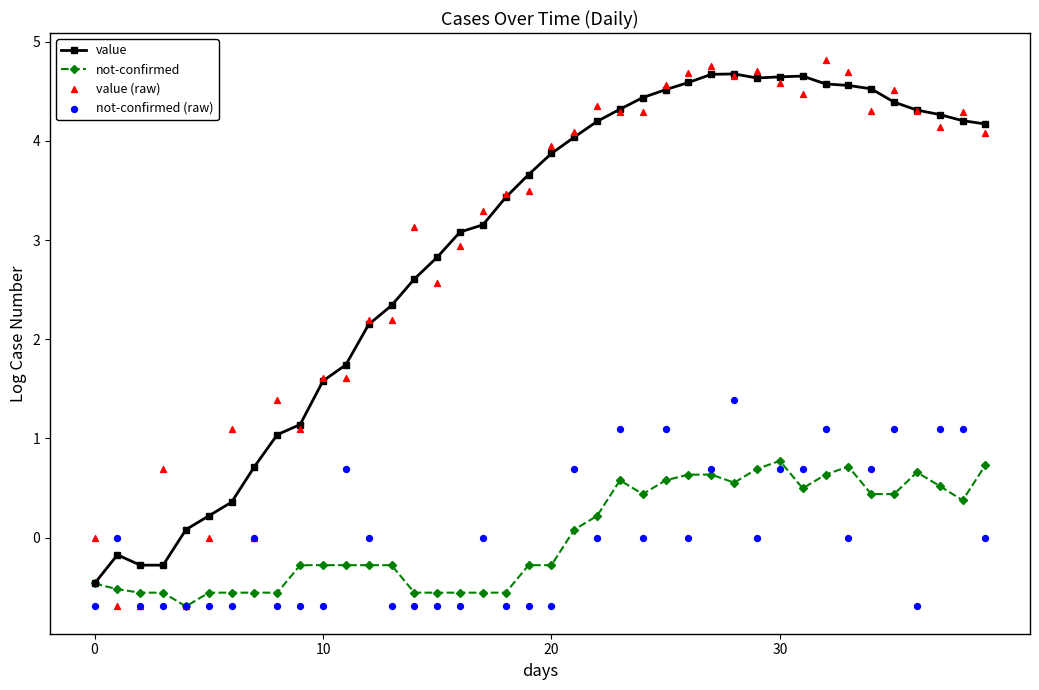

Which series has the largest Y range (max minus min)?

value (raw)